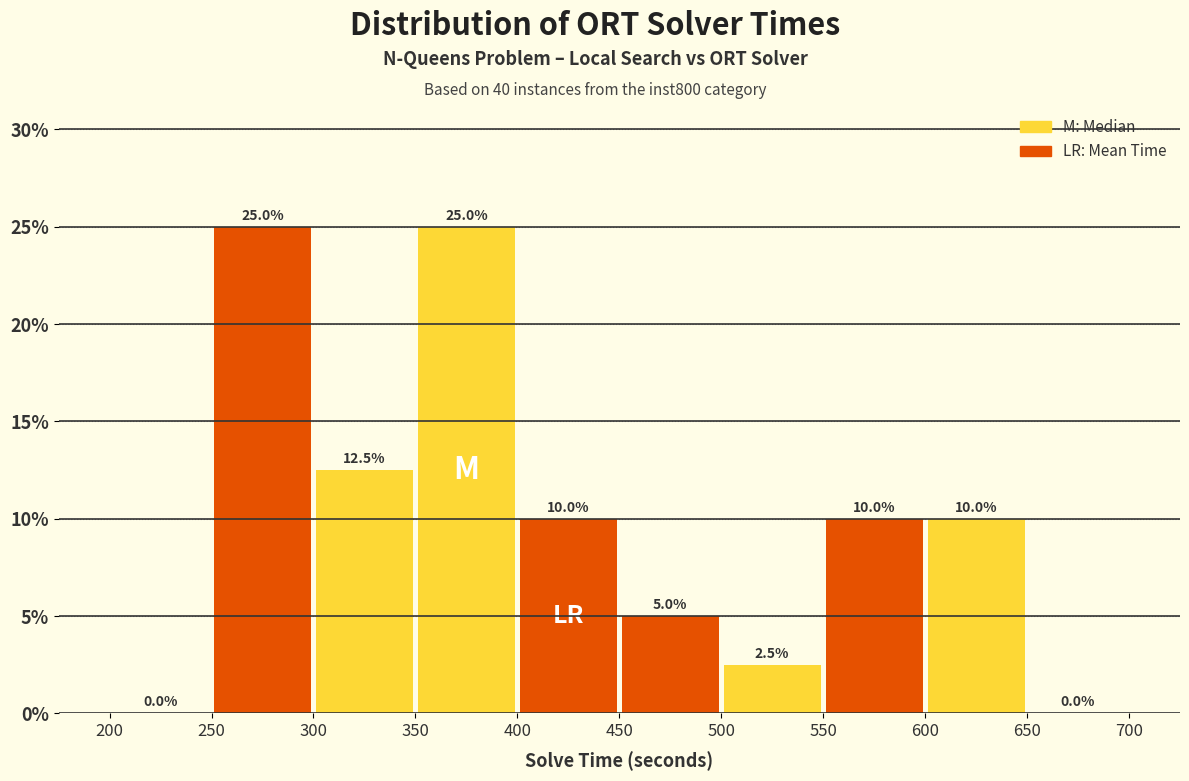

What is the height of the bar covering 350 to 400 on the x-axis?

25.0